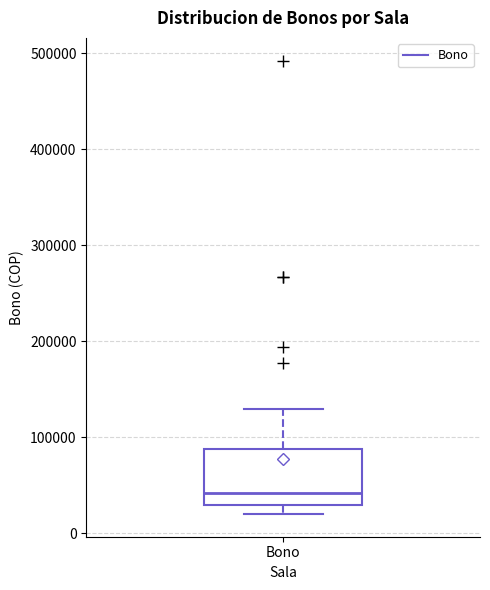

Read this box plot against the y-axis: the position of the median line, the range covered by the box, and the ends of both whiskers. The values are not printed on the chart, so give them approximately, as read against the axis.

median 40000, box 30000 to 90000, whiskers 20000 to 130000